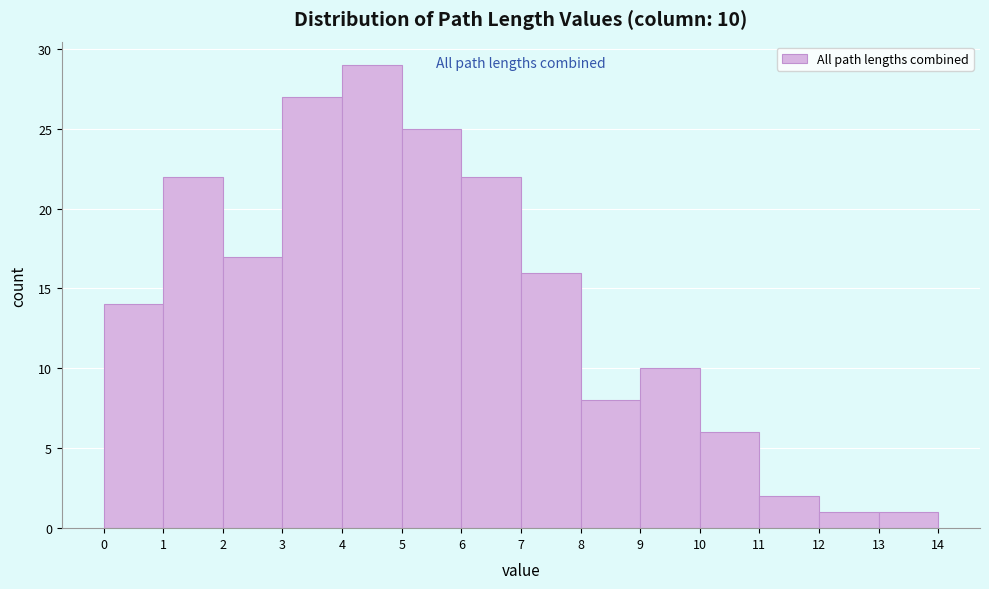

Over which range of the x-axis is the bar tallest?

4 to 5